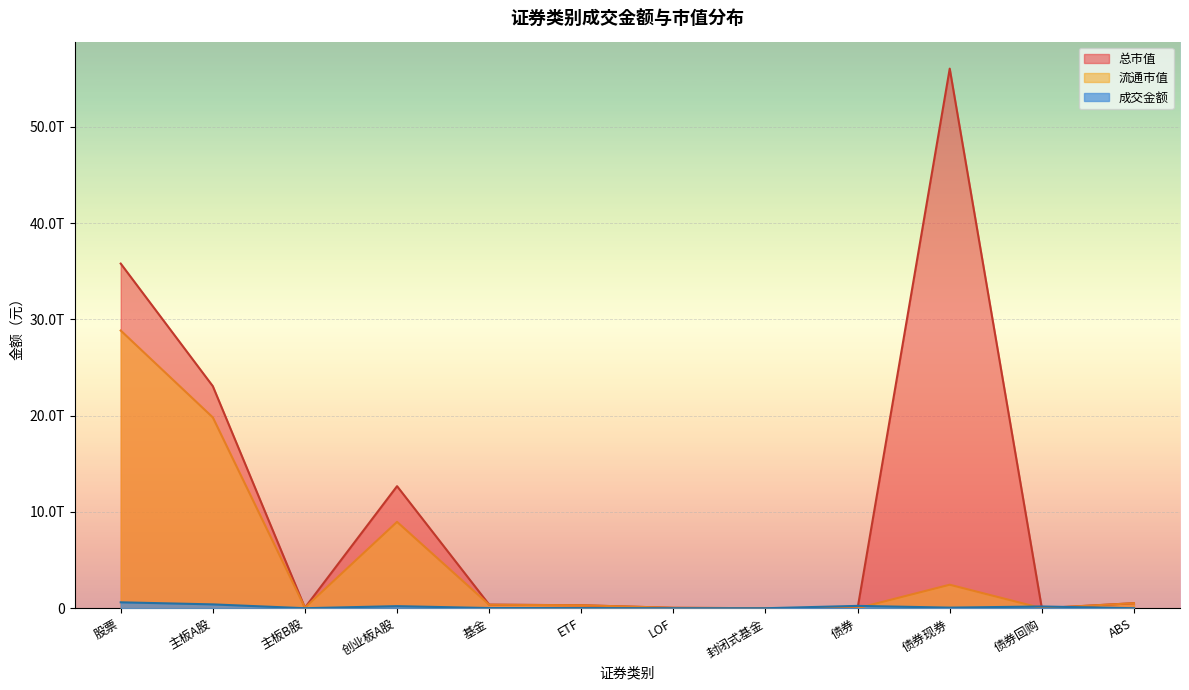

What is the value of the 总市值 point at the 7th from the left?

41305258821.1